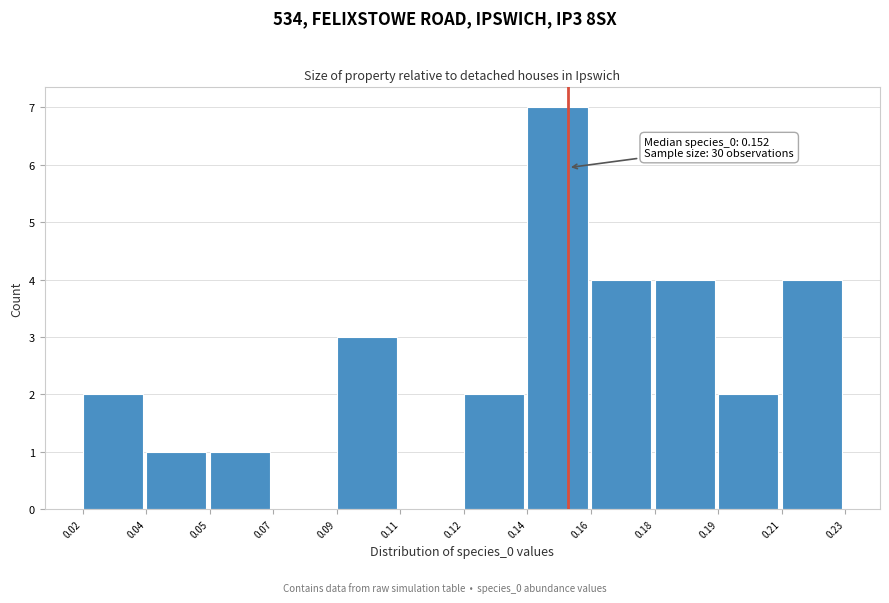

Reading left to right, what are all the values shown in this chart?

0.02=2	0.04=1	0.05=1	0.07=0	0.09=3	0.11=0	0.12=2	0.14=7	0.16=4	0.18=4	0.19=2	0.21=4